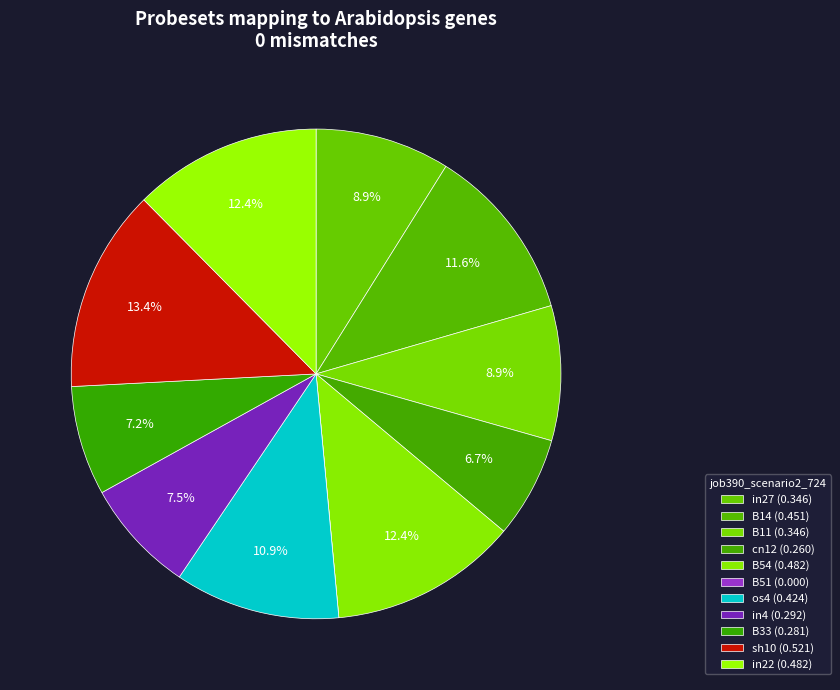

True or false: B33 accounts for 19% of the total.

False